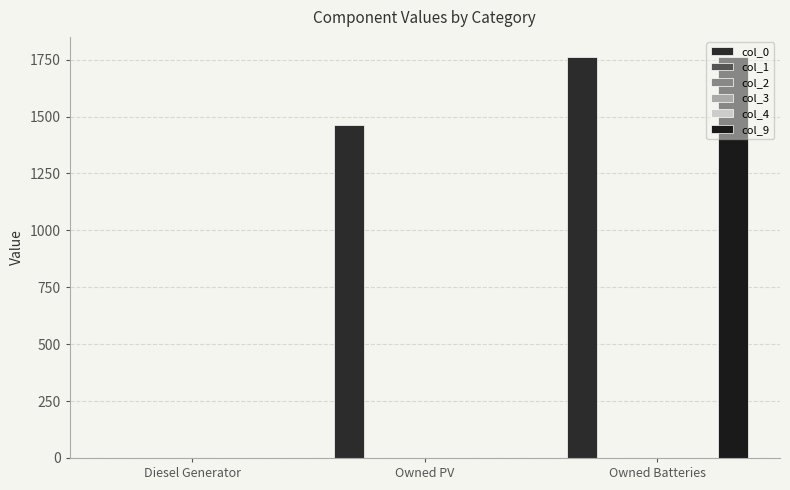

At which category is the sum across all series the highest?

Owned Batteries